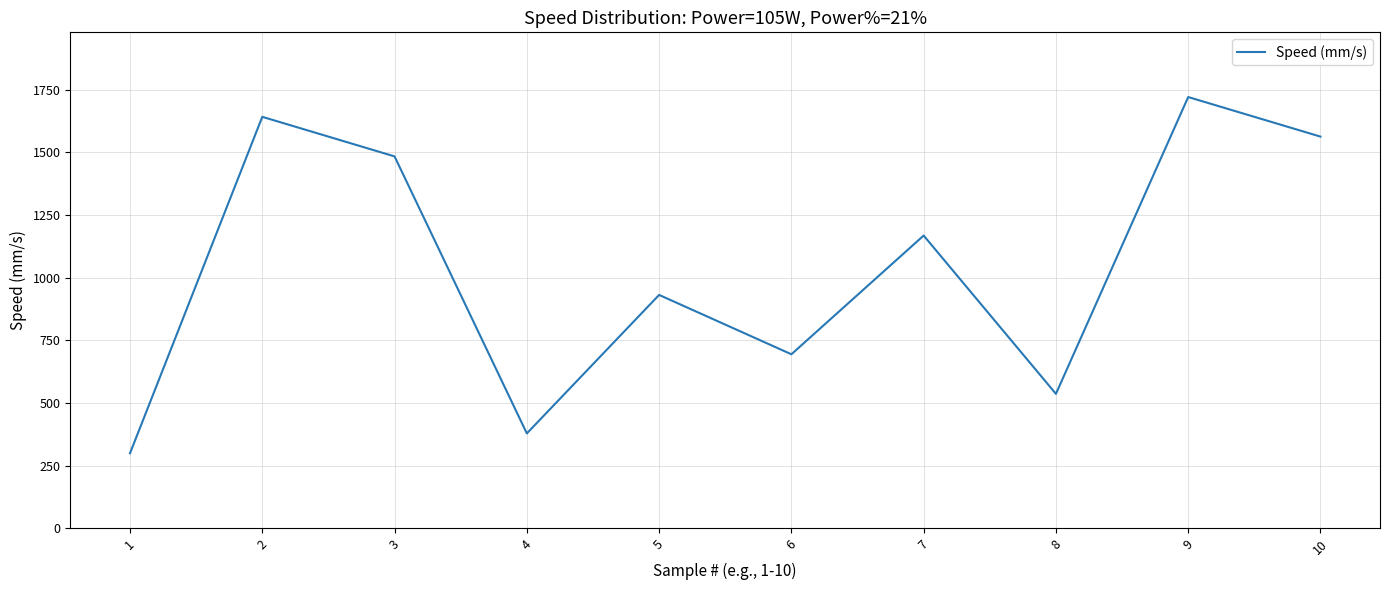

What is the difference between the maximum and minimum values?

1421.1